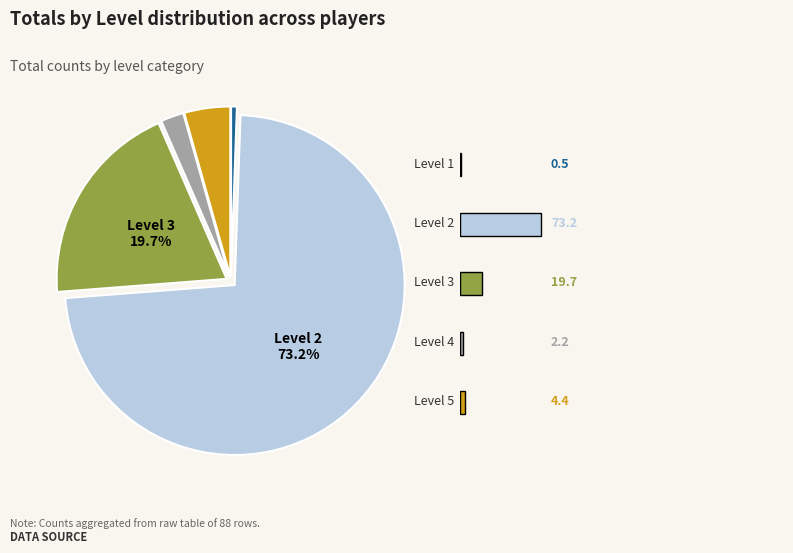

Does any single category account for the majority?

Yes